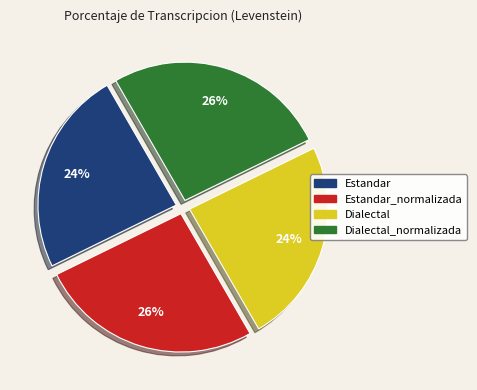

To the nearest percent, what is the average slice percentage?

25%